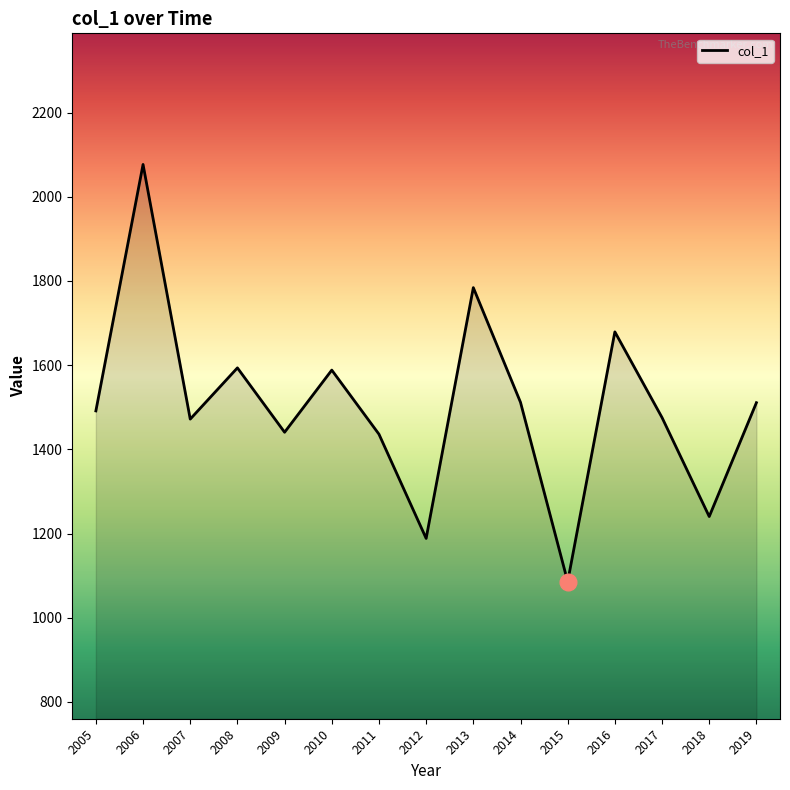

Count the number of values greater than 1491.

8